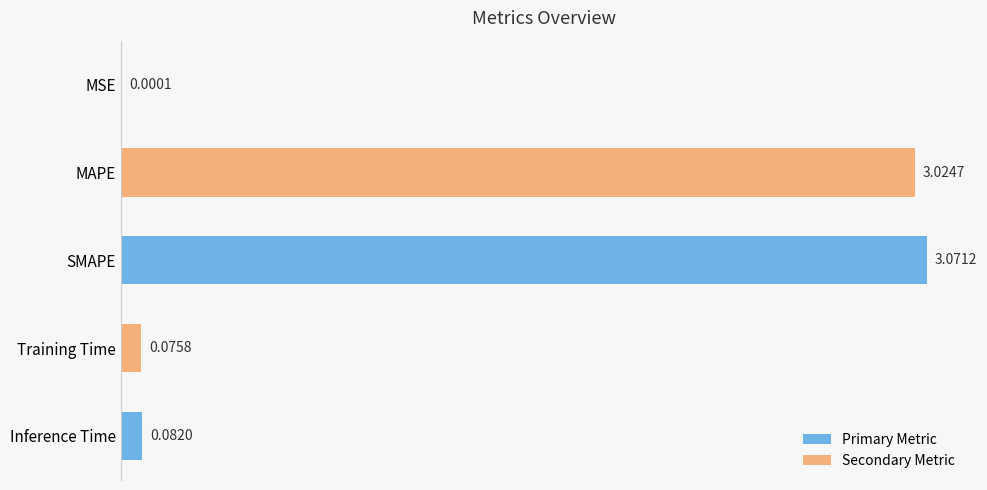

What is the sum of all values?

6.3